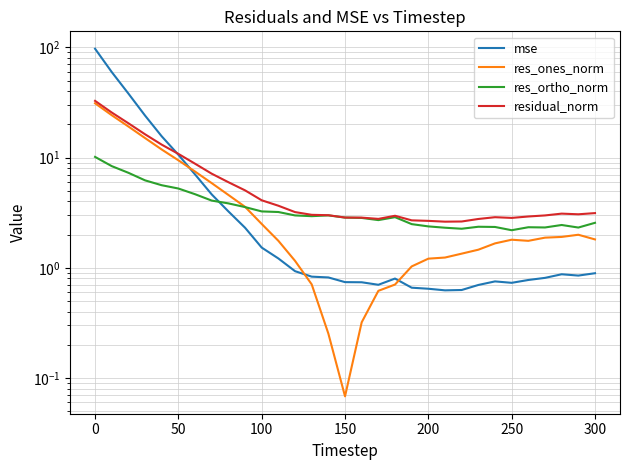

Rank the series by their maximum value, from lowest to highest.

res_ortho_norm, res_ones_norm, residual_norm, mse